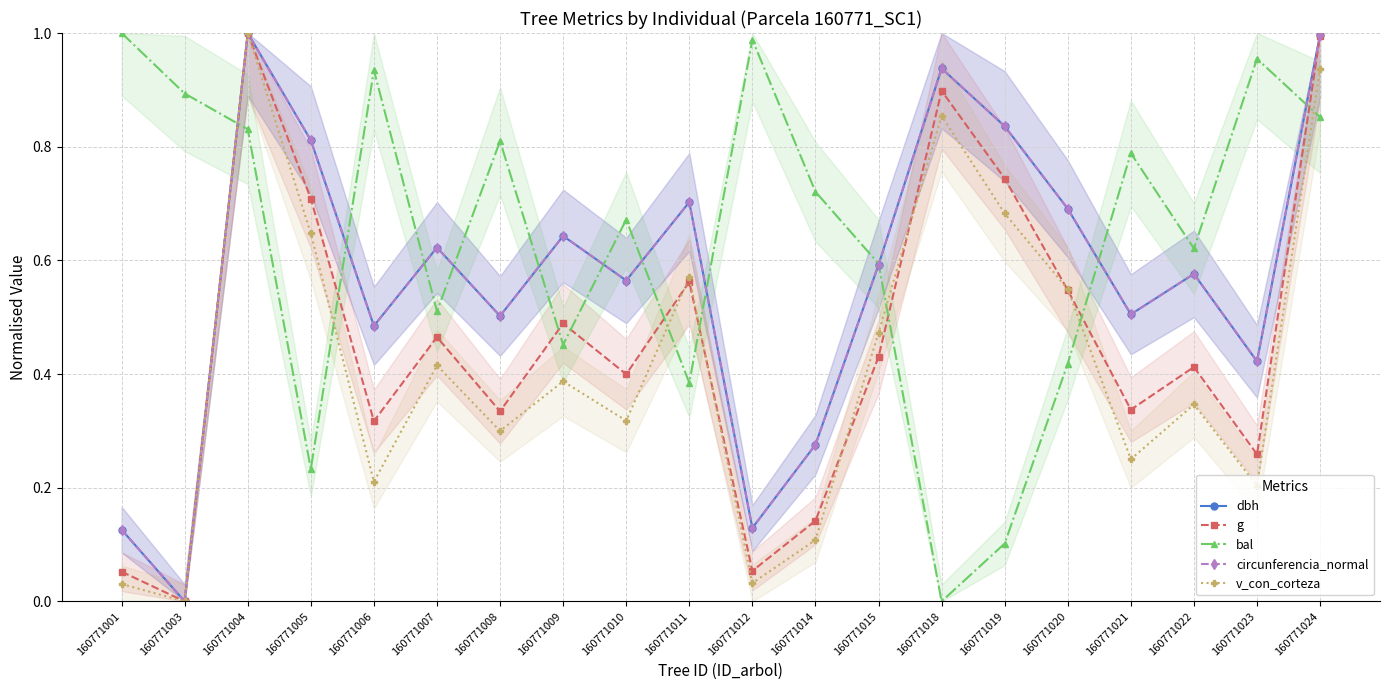

Which category has the lowest value in the v_con_corteza series?

160771003